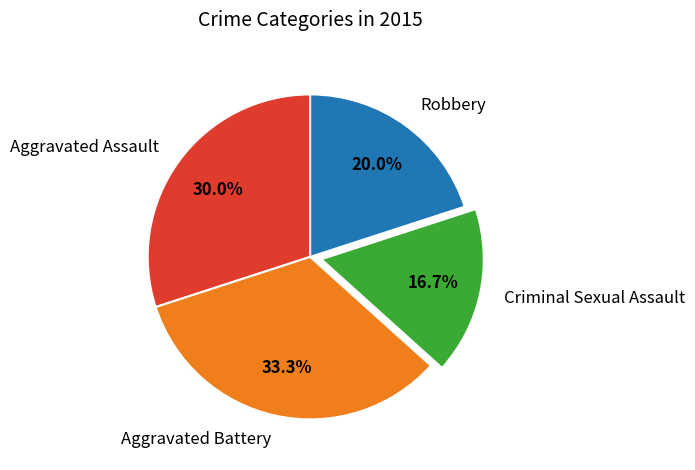

To the nearest percent, what is the difference between the Aggravated Battery and Criminal Sexual Assault slice percentages?

17%